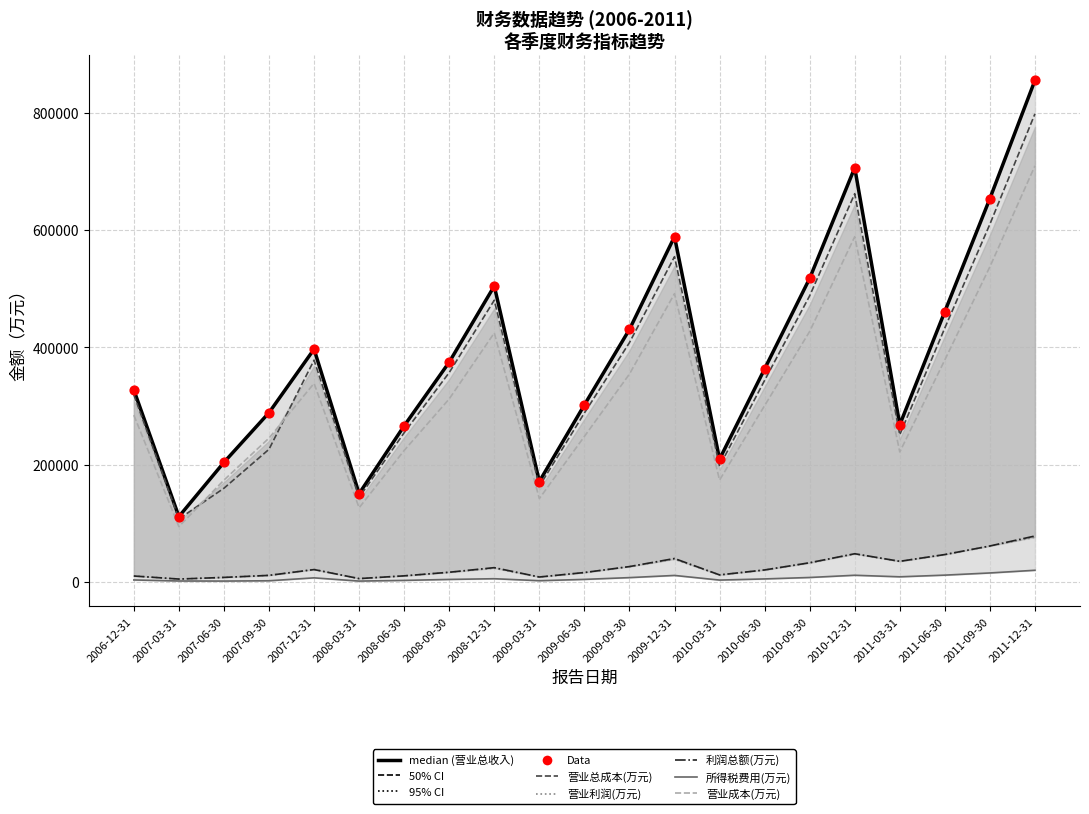

What are all the series names shown in the legend?

营业总收入(万元), 营业总成本(万元), 营业利润(万元), 利润总额(万元), 所得税费用(万元), 营业成本(万元)